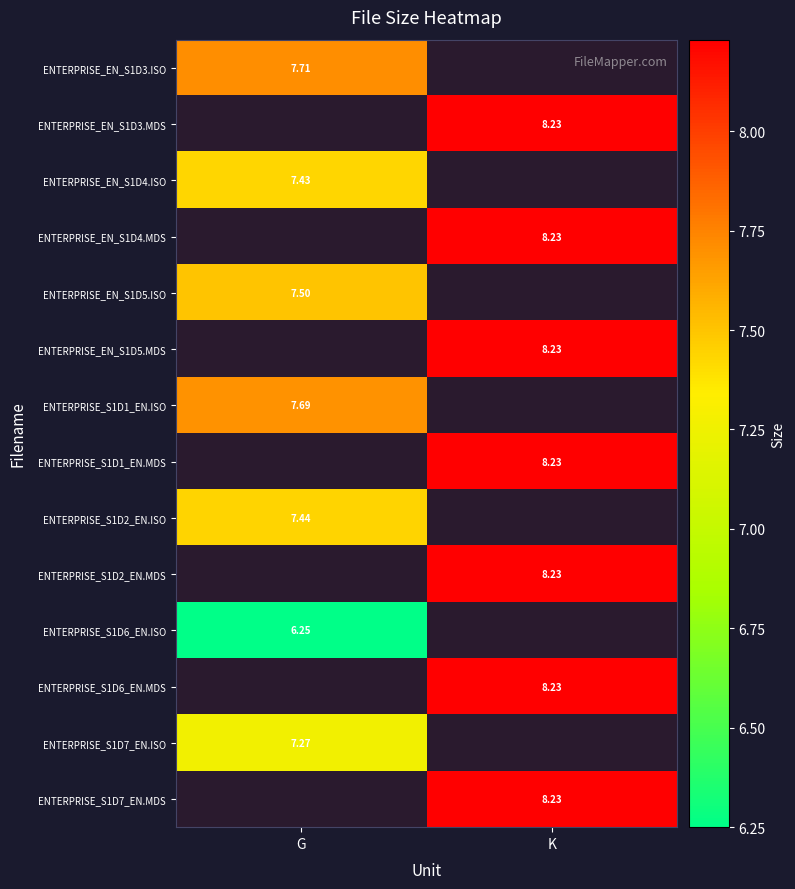

Is the value of ENTERPRISE_S1D2_EN.ISO at K greater than the value of ENTERPRISE_EN_S1D3.ISO at K?

No